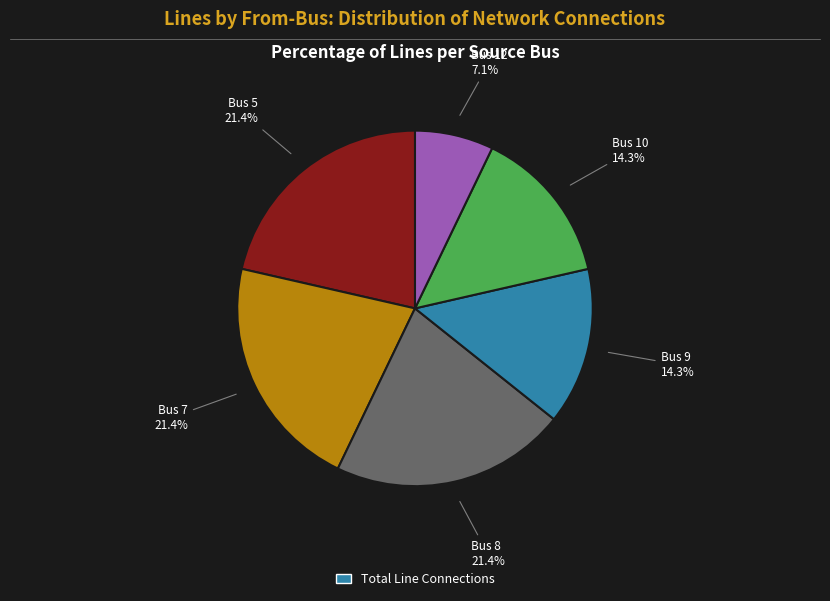

What is the smallest slice in the pie chart?

Bus 12